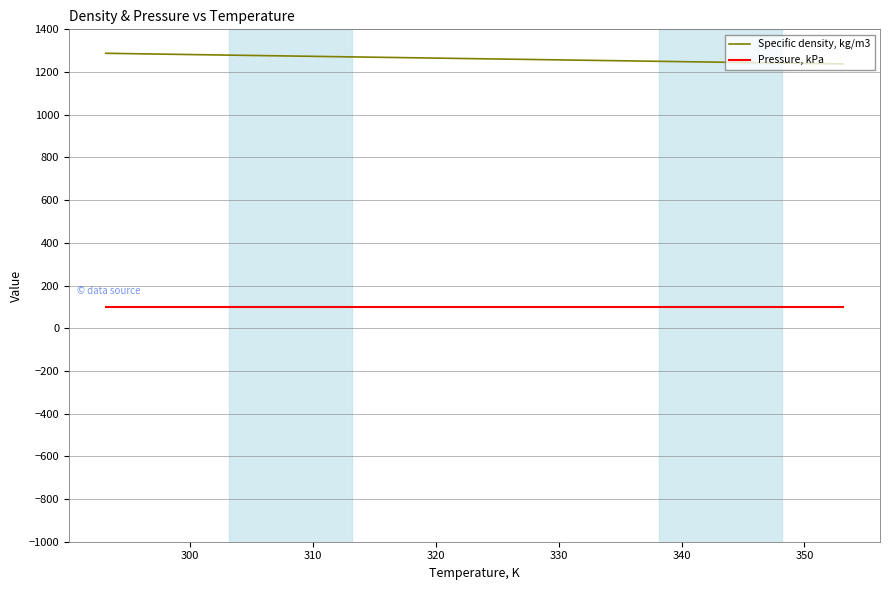

True or false: Pressure, kPa and Specific density, kg/m3 intersect in this chart.

False